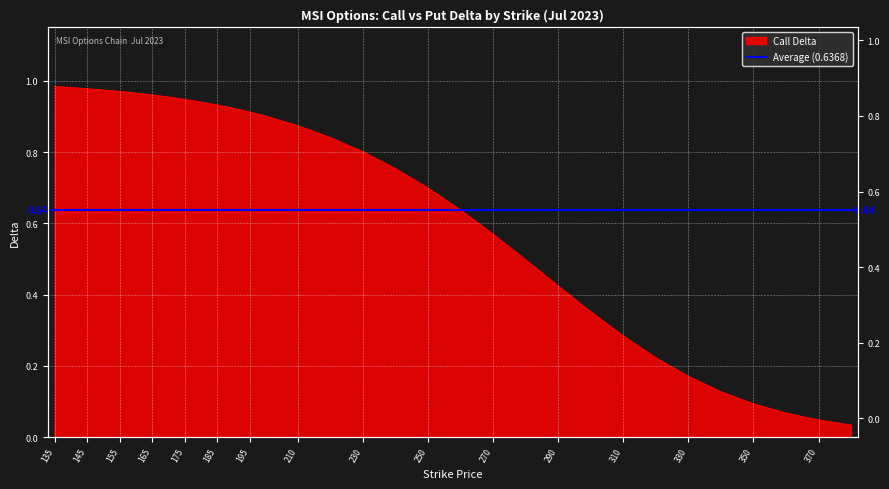

Rank the categories by value from highest to lowest.

135, 140, 145, 150, 155, 160, 165, 170, 175, 180, 185, 190, 195, 200, 210, 220, 230, 240, 250, 260, 270, 280, 290, 300, 310, 320, 330, 340, 350, 360, 370, 380